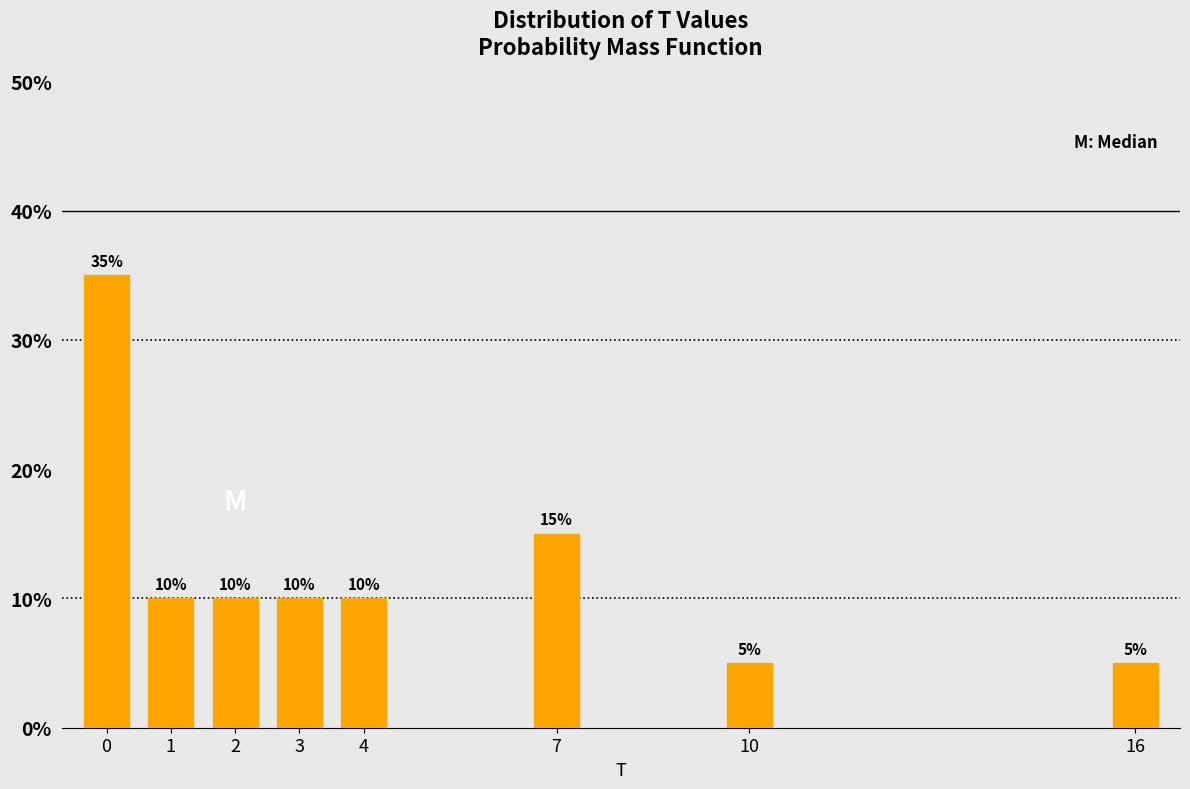

Reading right to left, extract all data points from this chart.

16=5	10=5	7=15	4=10	3=10	2=10	1=10	0=35